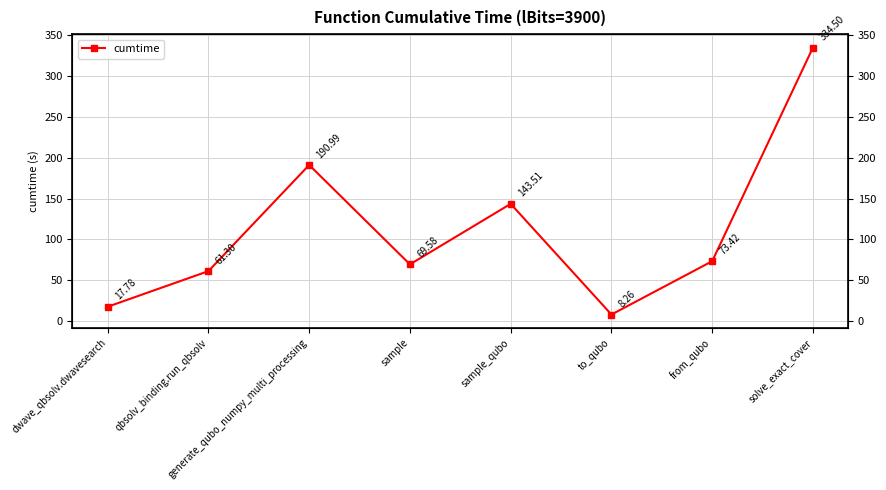

Which has a higher value, generate_qubo_numpy_multi_processing or dwave_qbsolv.dwavesearch?

generate_qubo_numpy_multi_processing